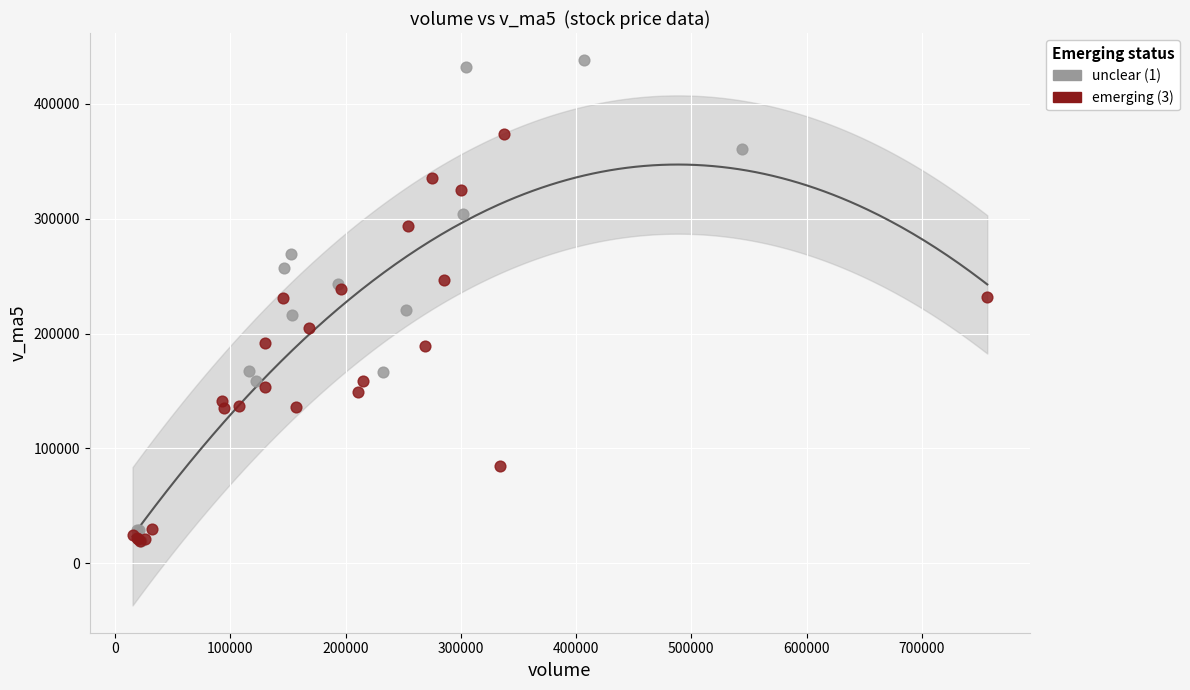

Which series has the widest spread of Y values?

unclear (1)